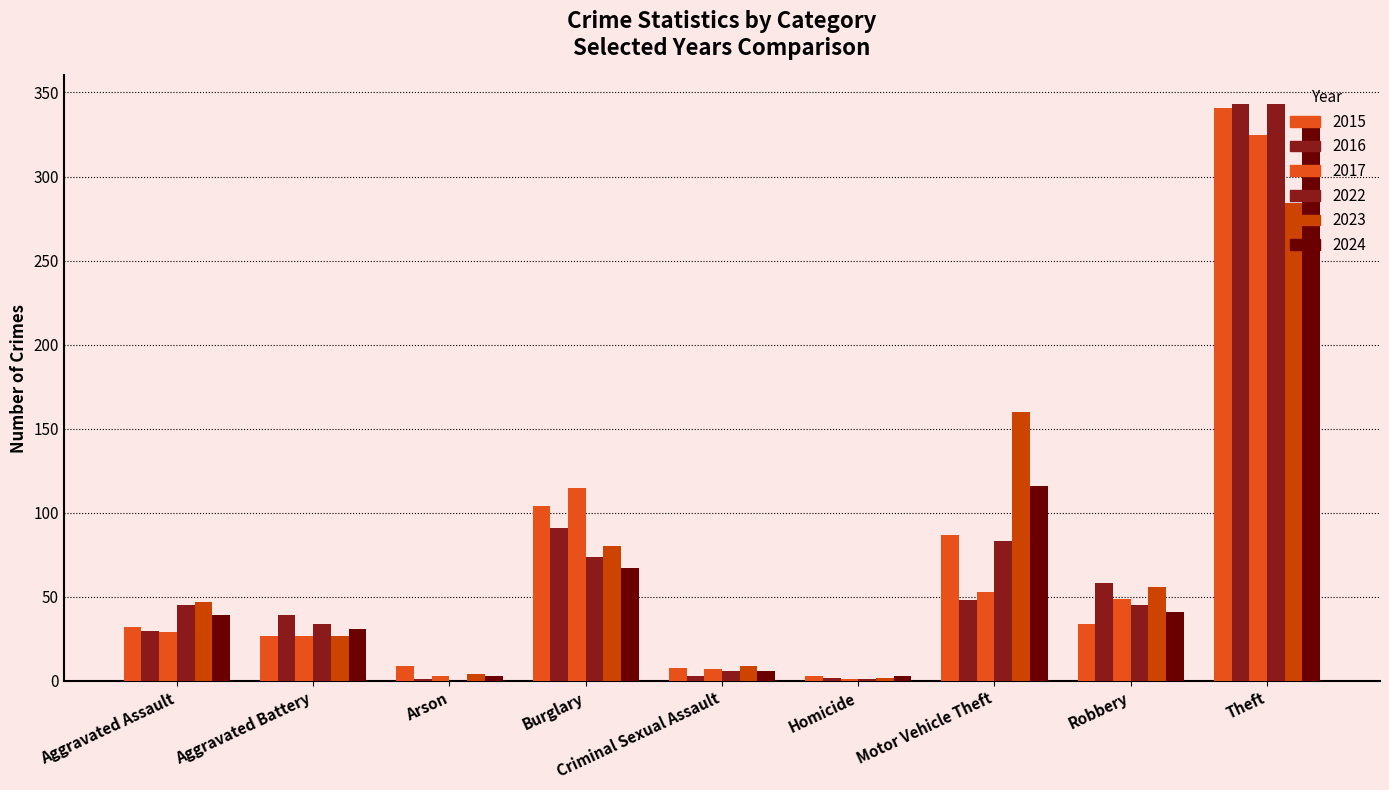

What is the difference between the 2015 values at Burglary and Theft?

237